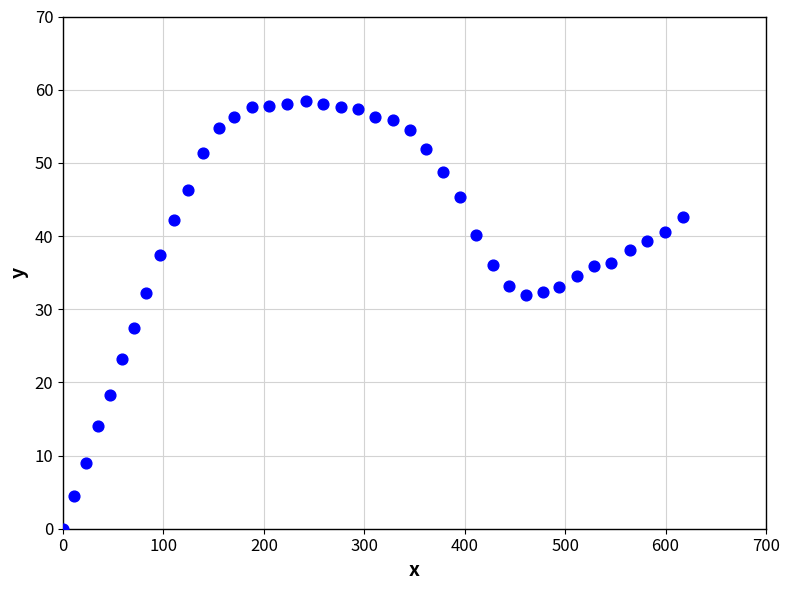

What Y value in the scatter plot is closest to 29?

27.4